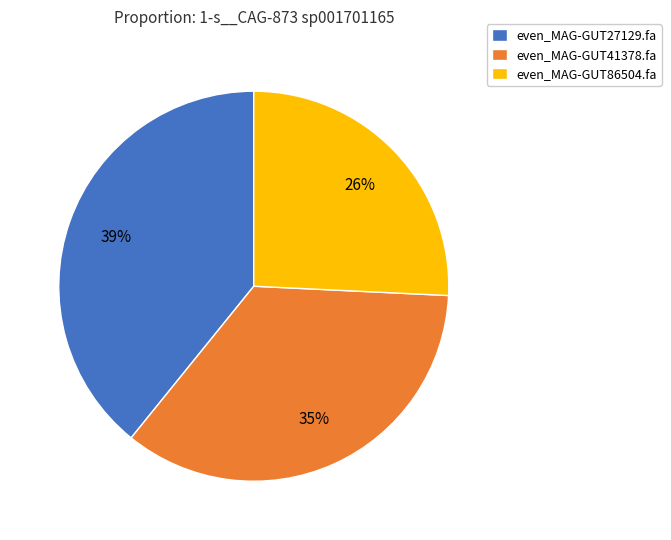

Does even_MAG-GUT86504.fa account for over 50% of the chart?

No